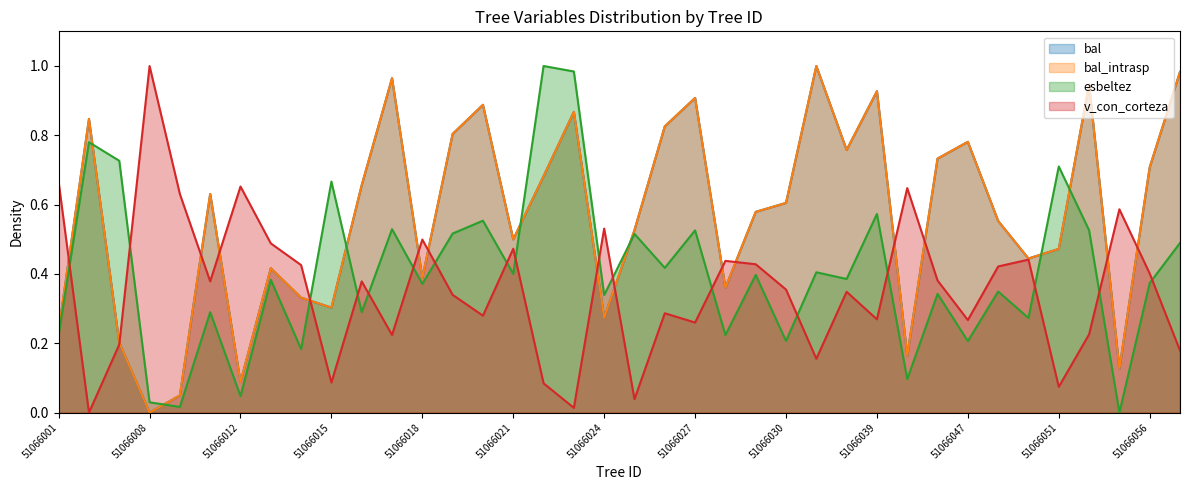

What is the sum of the bal values at 51066016 and 51066051?

1.1